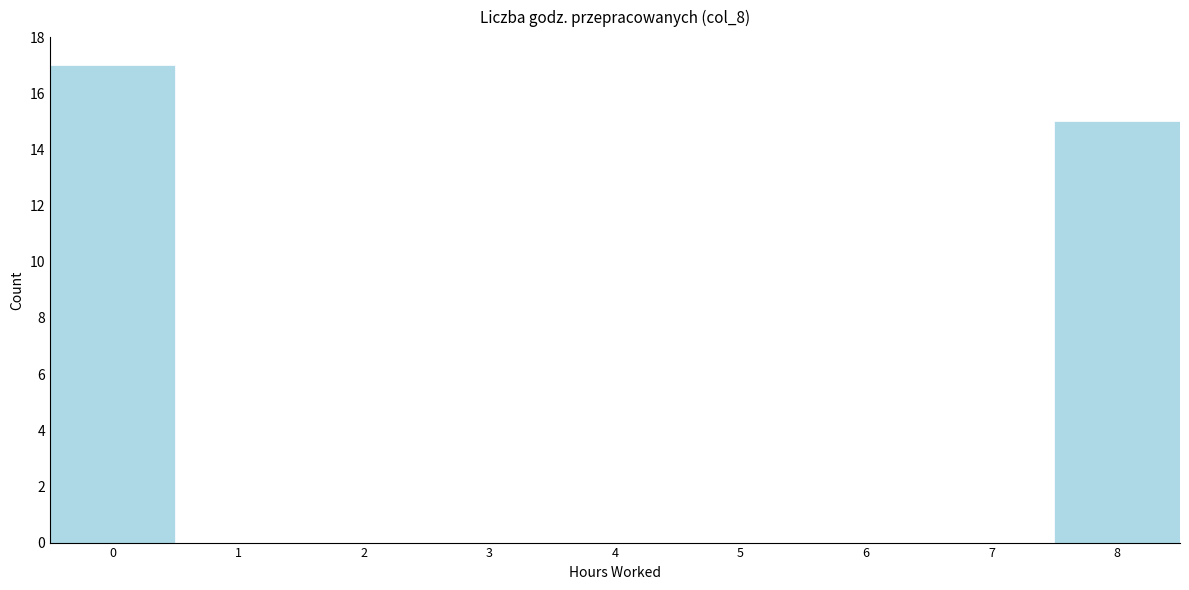

Reading left to right, list every bar in this chart as the range it spans on the x-axis followed by its height. The values are not printed on the chart, so give them approximately, as read against the axis.

-0.5 to 0.5: 17
0.5 to 1.5: 0
1.5 to 2.5: 0
2.5 to 3.5: 0
3.5 to 4.5: 0
4.5 to 5.5: 0
5.5 to 6.5: 0
6.5 to 7.5: 0
7.5 to 8.5: 15